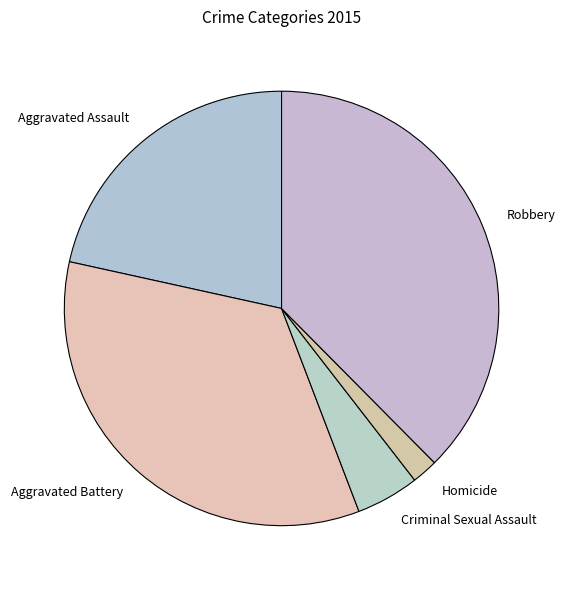

How many slices are in this pie chart?

5